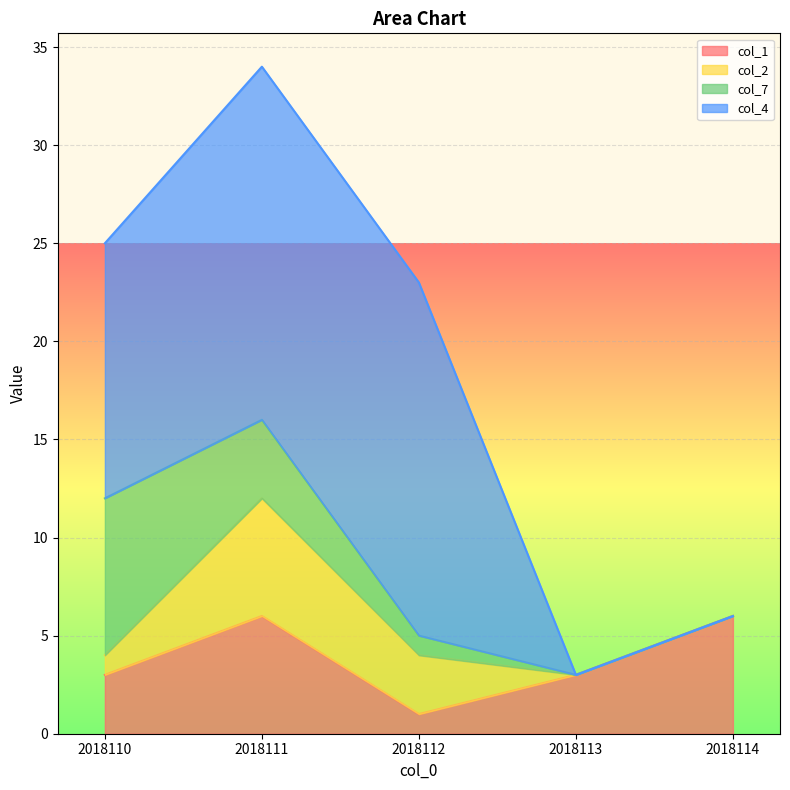

How many lines are shown in the chart?

4